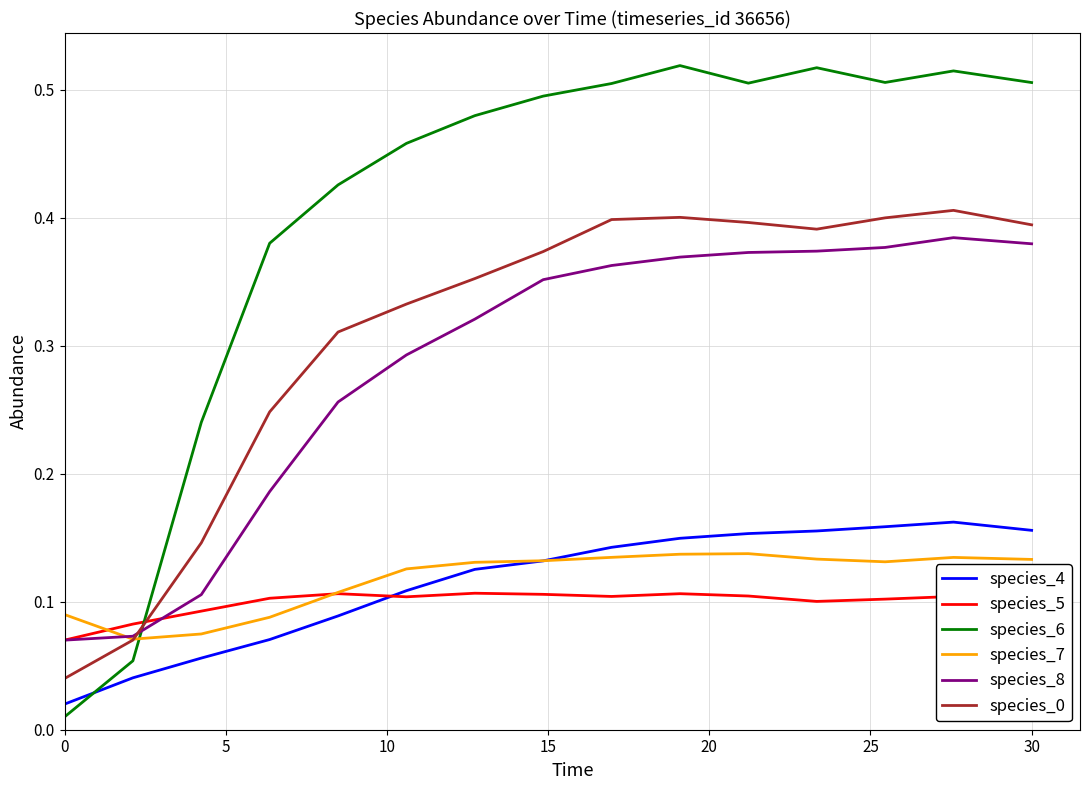

Which series has the largest total across all categories?

species_6